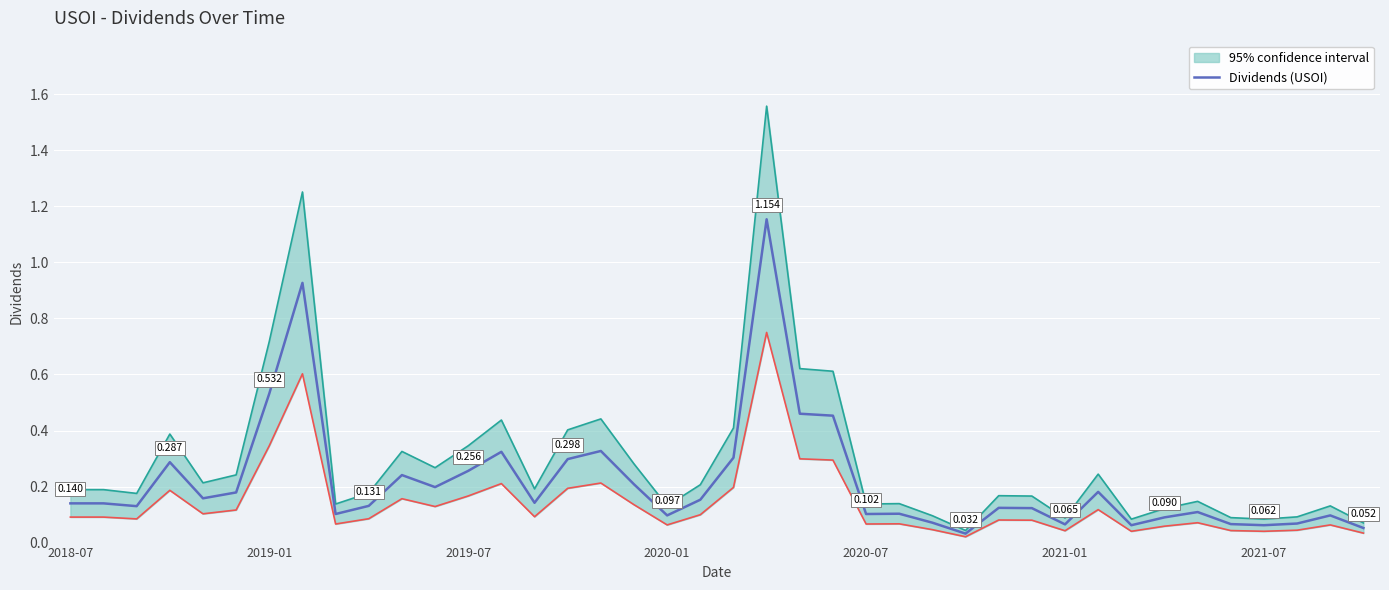

The chart shows a value of 0.3 at 16. True or false?

True